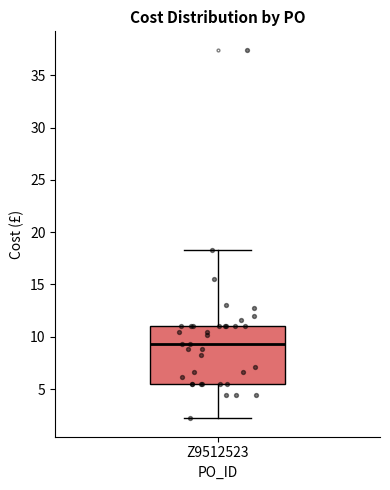

Transcribe this box plot: give where the median line is, the range the box spans, and where the two whiskers end, as read against the y-axis. The values are not printed on the chart, so give them approximately, as read against the axis.

median 9.5, box 5.5 to 11.0, whiskers 2.0 to 18.5